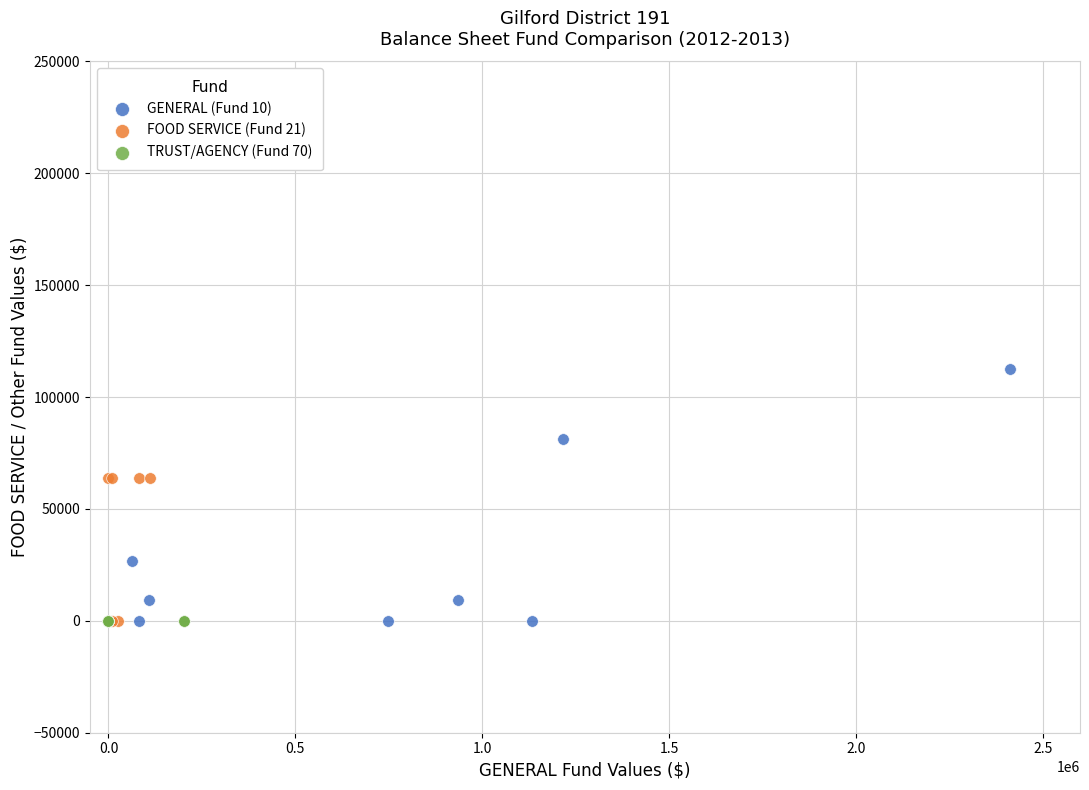

What are all the series names shown in the legend?

GENERAL (Fund 10), FOOD SERVICE (Fund 21), TRUST/AGENCY (Fund 70)